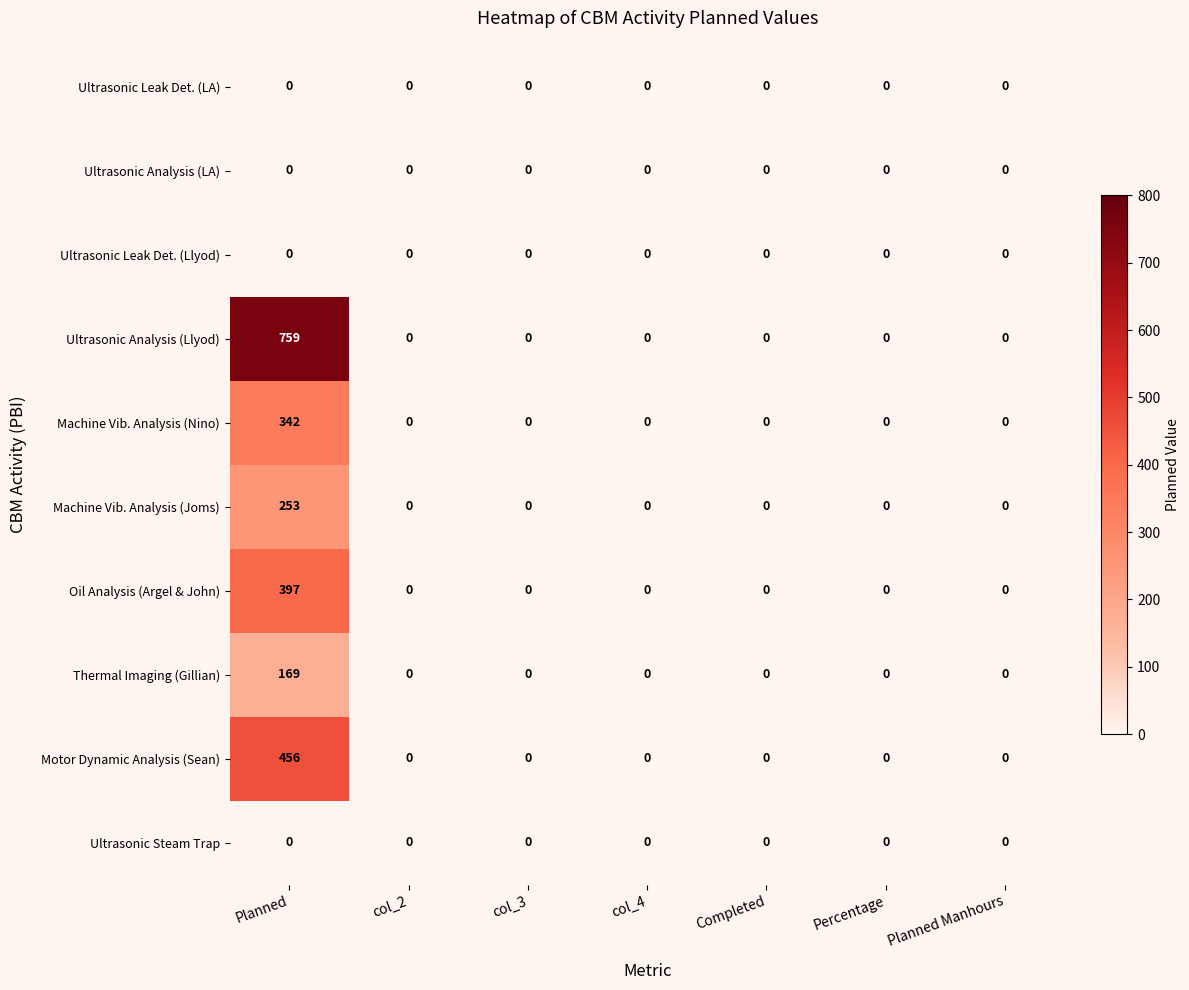

The Thermal Imaging (Gillian) series shows -72 at col_2. True or false?

False